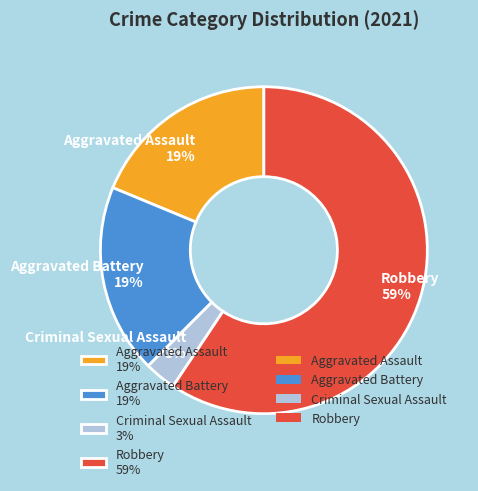

How many slices are in this pie chart?

4